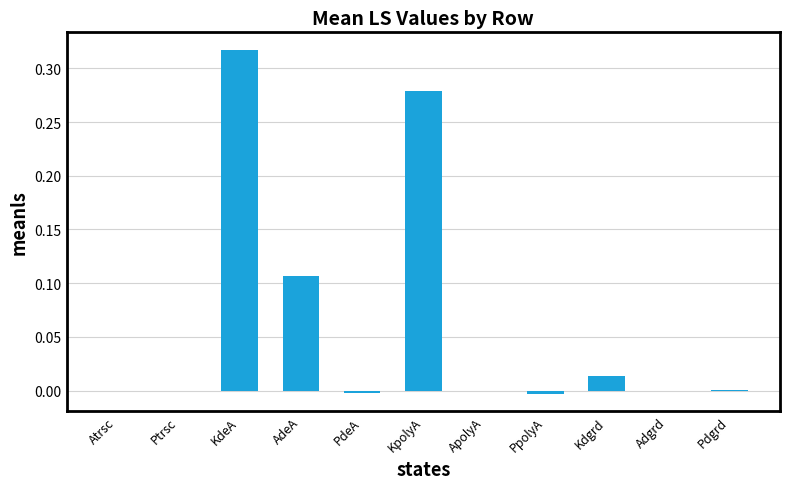

Between Pdgrd and KpolyA, which is larger?

KpolyA